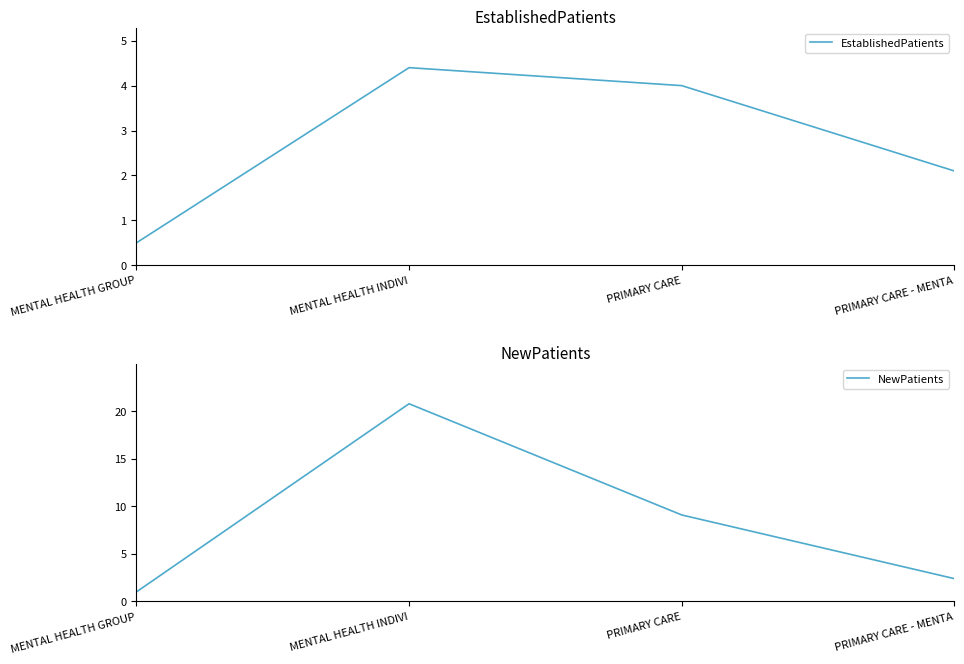

Reading left to right, what are all the values shown in this chart?

EstablishedPatients: MENTAL HEALTH GROUP=0.5	MENTAL HEALTH INDIVI=4.4	PRIMARY CARE=4.0	PRIMARY CARE - MENTA=2.1
NewPatients: MENTAL HEALTH GROUP=1.0	MENTAL HEALTH INDIVI=20.8	PRIMARY CARE=9.1	PRIMARY CARE - MENTA=2.4